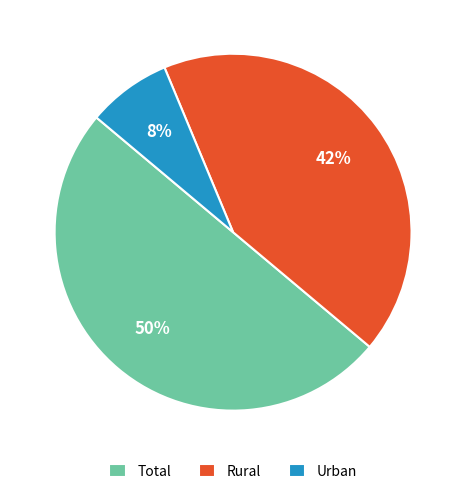

Which slice is the largest?

Total